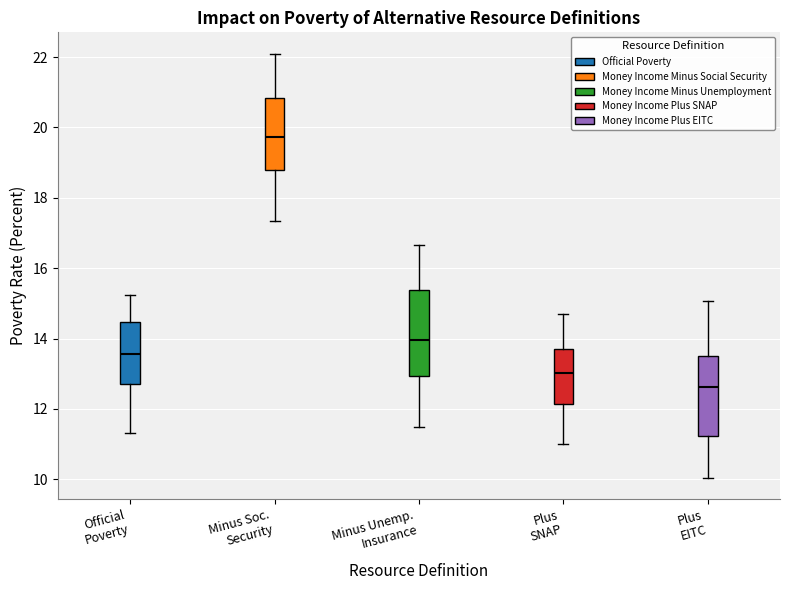

Reading left to right, read every box against the y-axis: the position of its median line, the range the box covers, and the ends of its whiskers. The values are not printed on the chart, so give them approximately, as read against the axis.

Official Poverty: median 13.6, box 12.8 to 14.4, whiskers 11.4 to 15.2
Minus Soc. Security: median 19.8, box 18.8 to 20.8, whiskers 17.4 to 22.2
Minus Unemp. Insurance: median 14.0, box 13.0 to 15.4, whiskers 11.4 to 16.6
Plus SNAP: median 13.0, box 12.2 to 13.8, whiskers 11.0 to 14.6
Plus EITC: median 12.6, box 11.2 to 13.4, whiskers 10.0 to 15.0